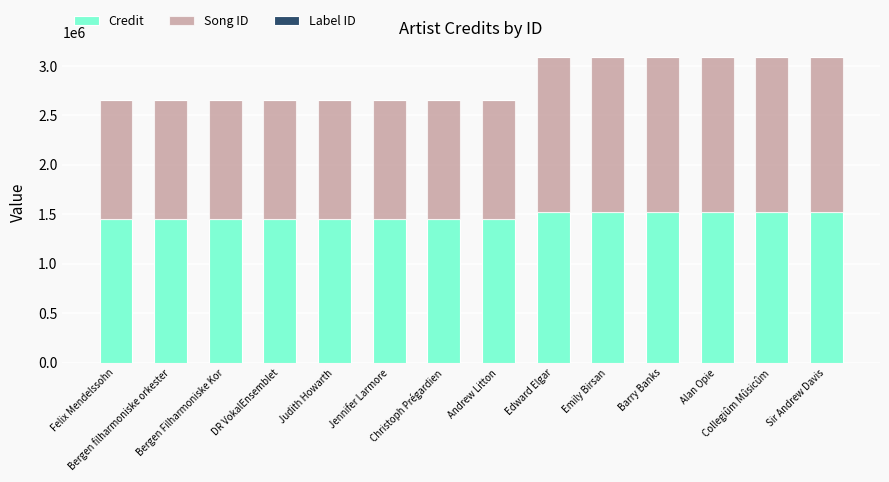

How many data points in Credit are above 1452213?

6